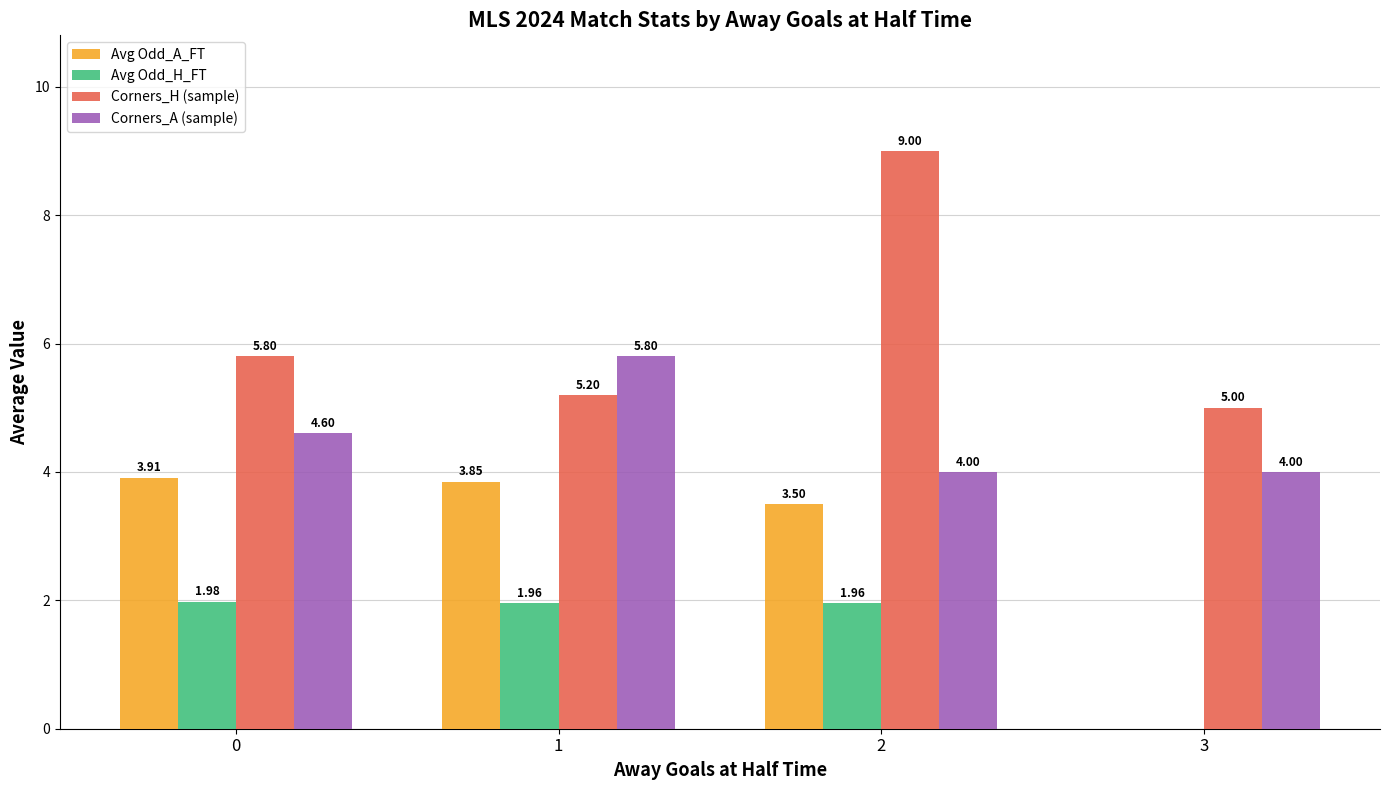

Which series changed the most between 1 and 3?

Avg Odd_A_FT